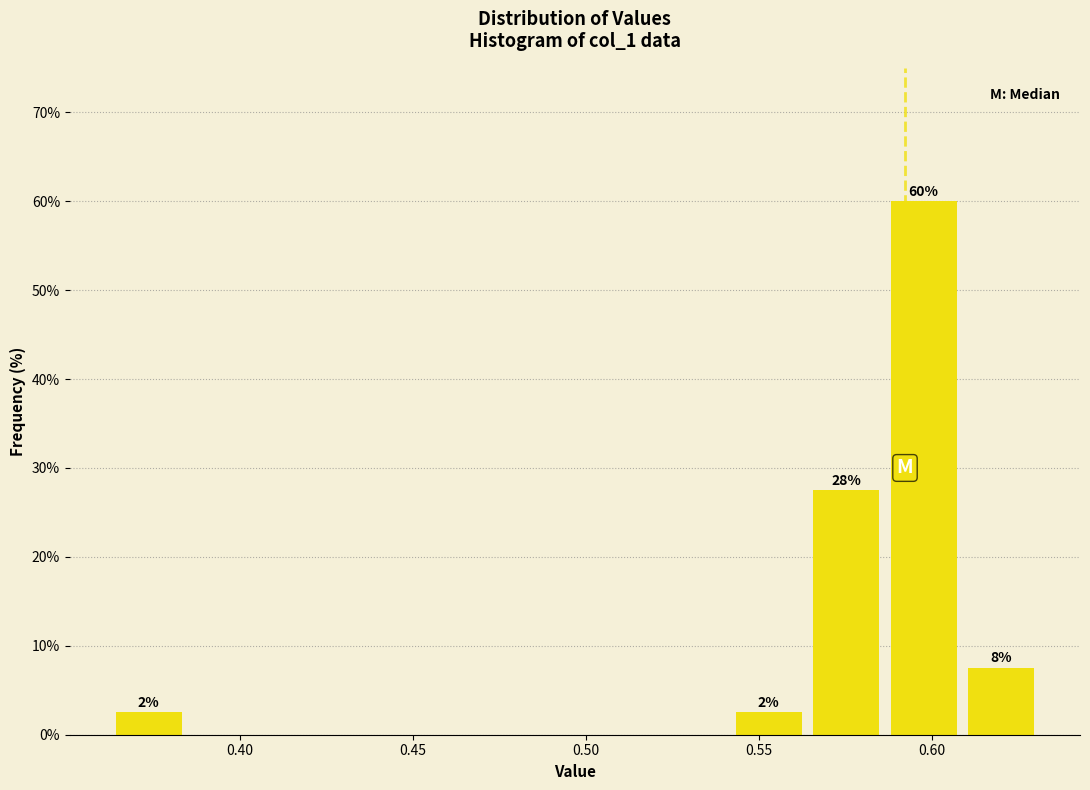

Over which range of the x-axis is the bar tallest?

0.585 to 0.610